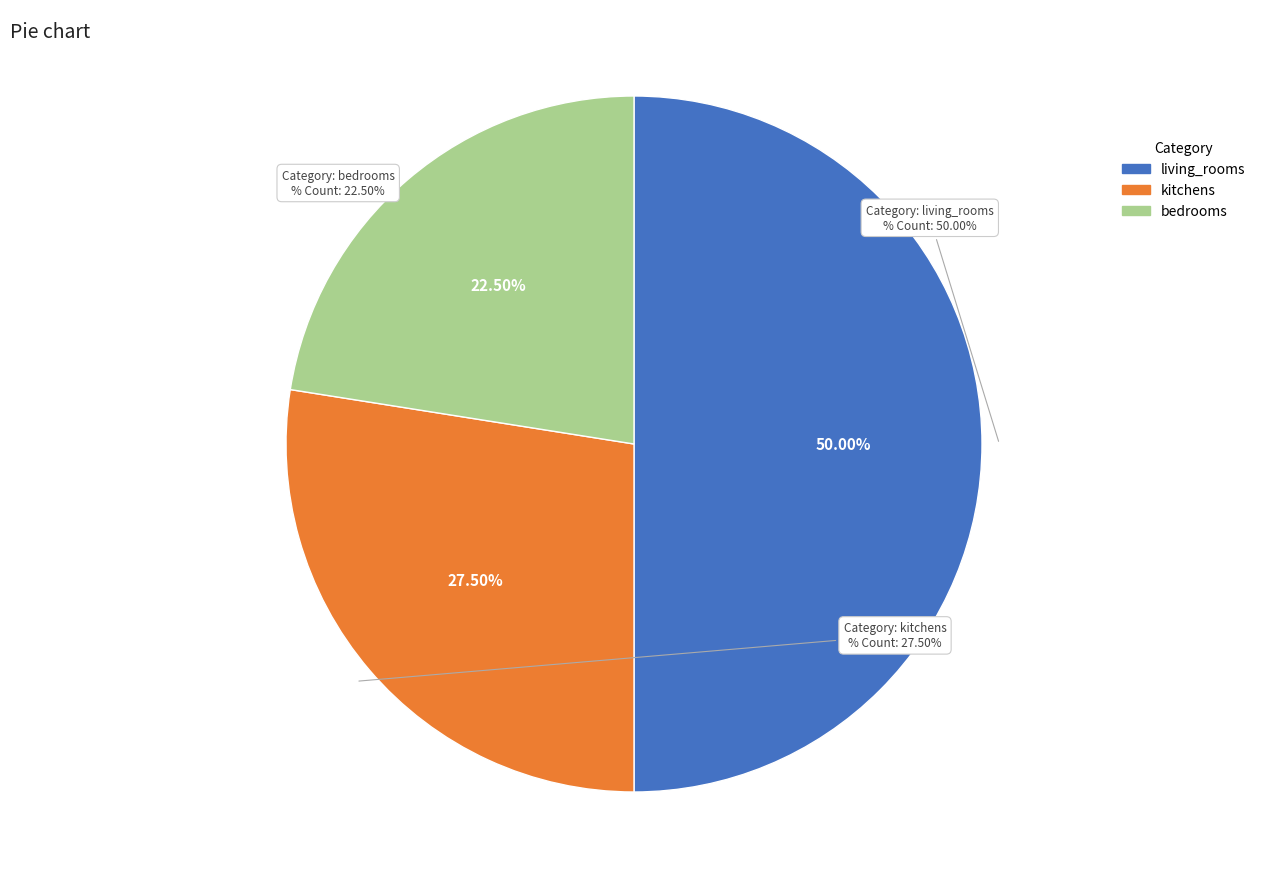

Does any single category account for the majority?

No